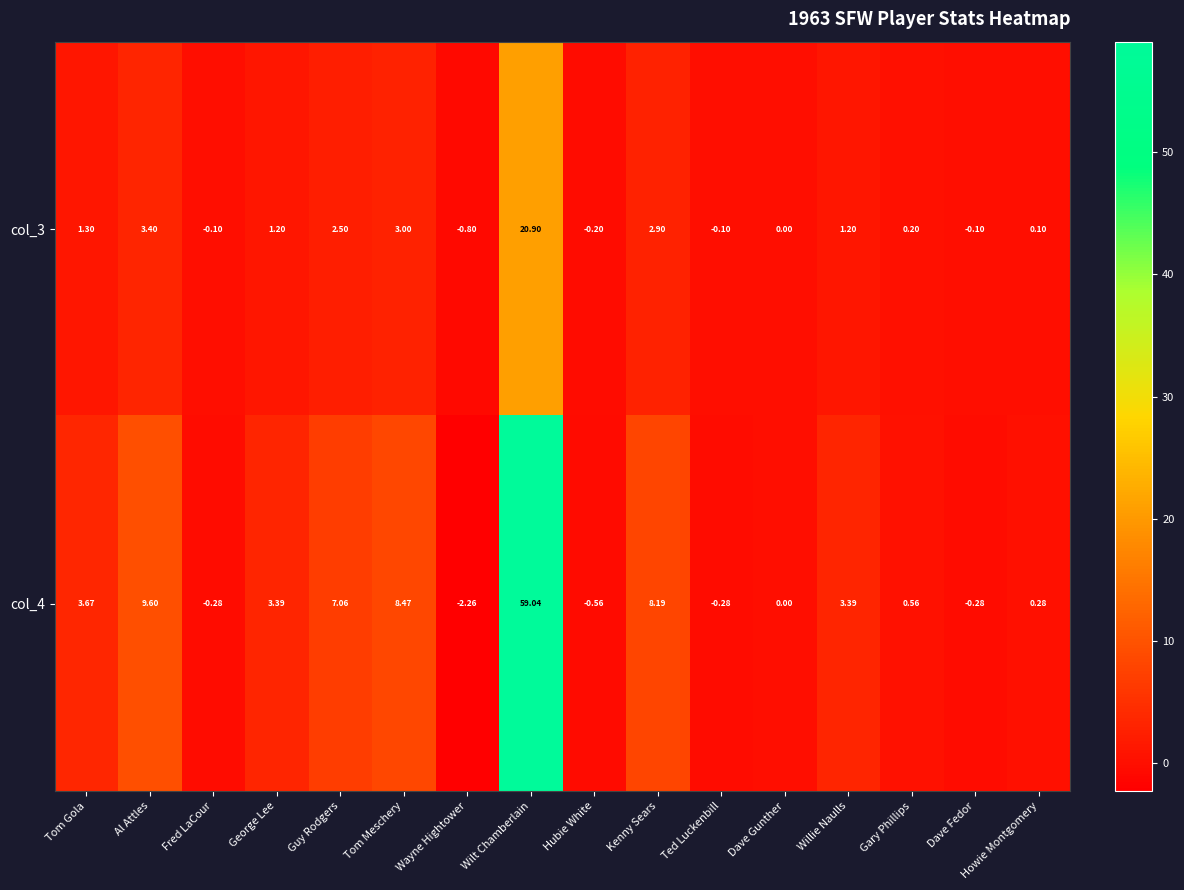

Which category has the highest value in the col_3 series?

Wilt Chamberlain